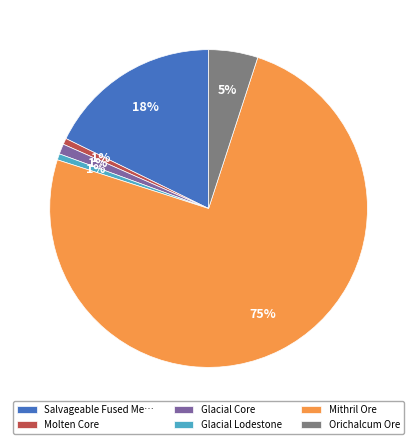

To the nearest percent, what is the average slice percentage?

17%